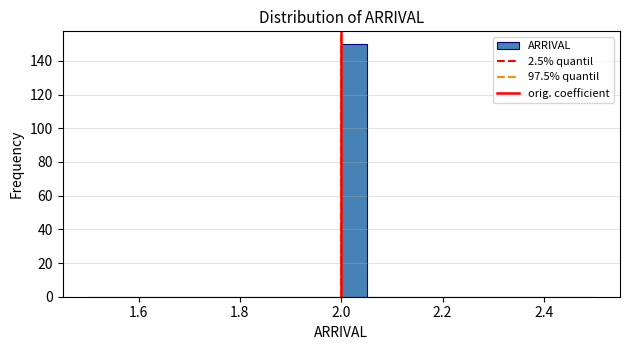

Read against the x-axis, roughly where is the centre of the tallest bar?

2.02